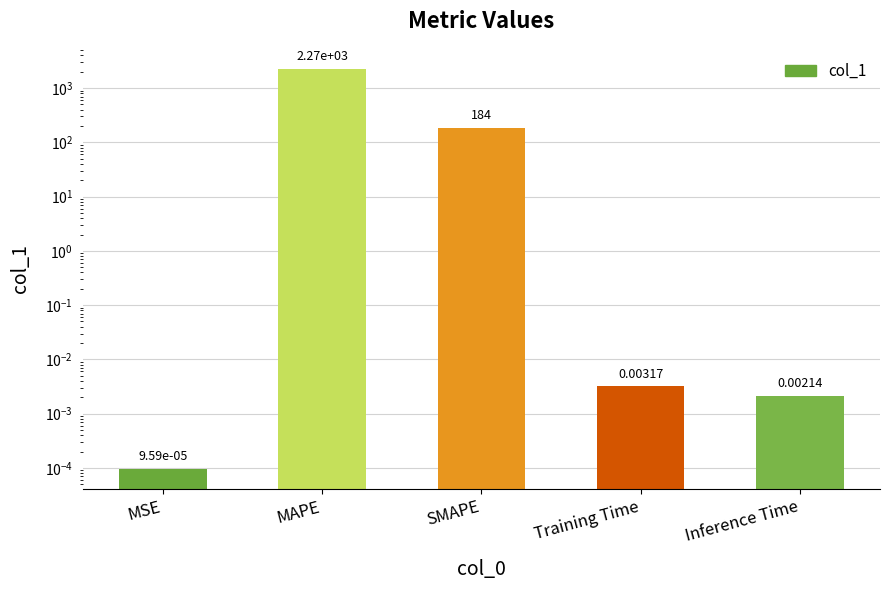

List the labels in order of value, largest first.

MAPE, SMAPE, Training Time, Inference Time, MSE